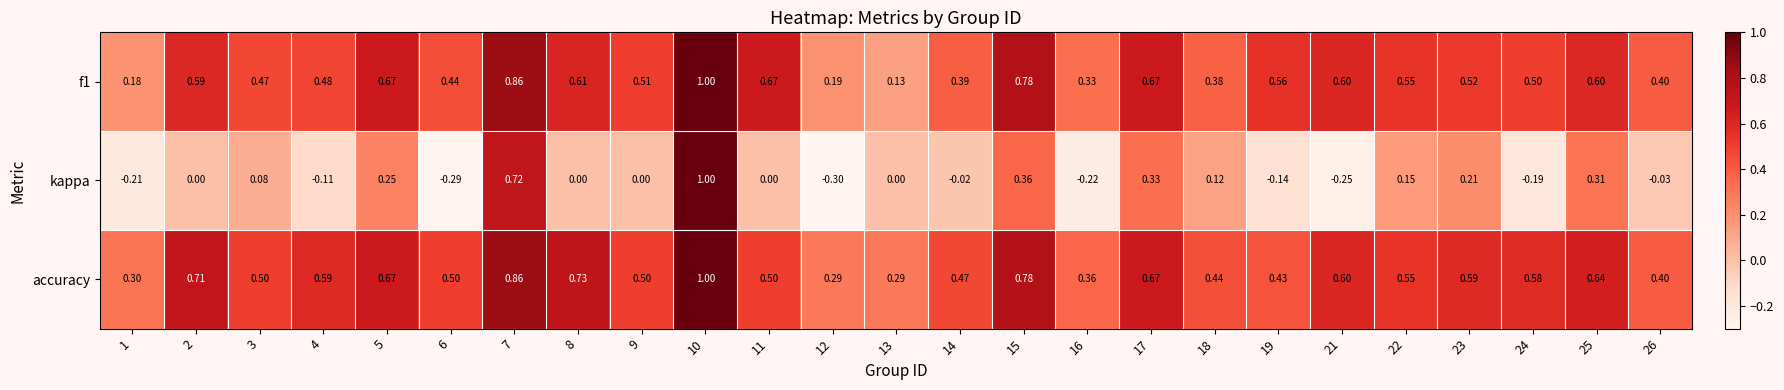

Which series has the largest range (max minus min)?

kappa